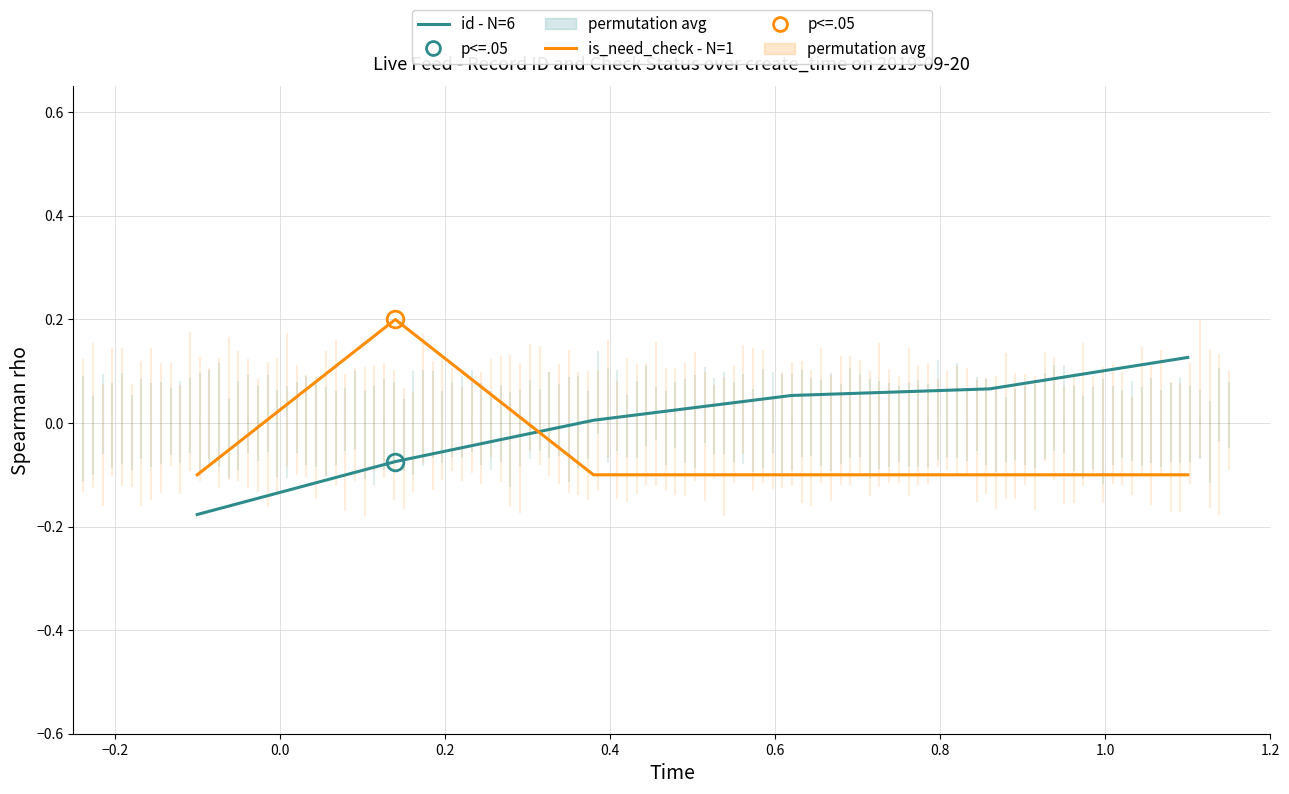

Is this an area chart (filled region under the line)?

No